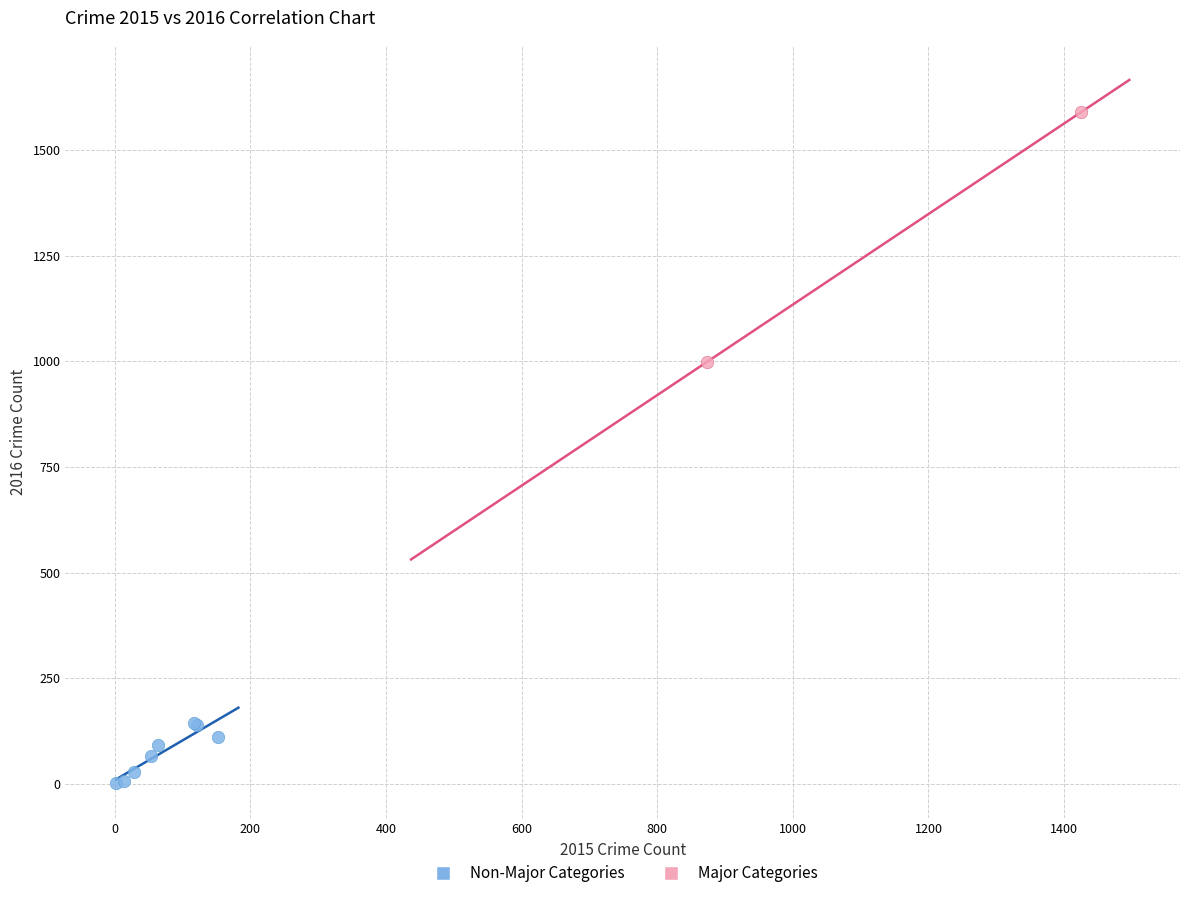

What are all the series names shown in the legend?

Non-Major Categories, Major Categories